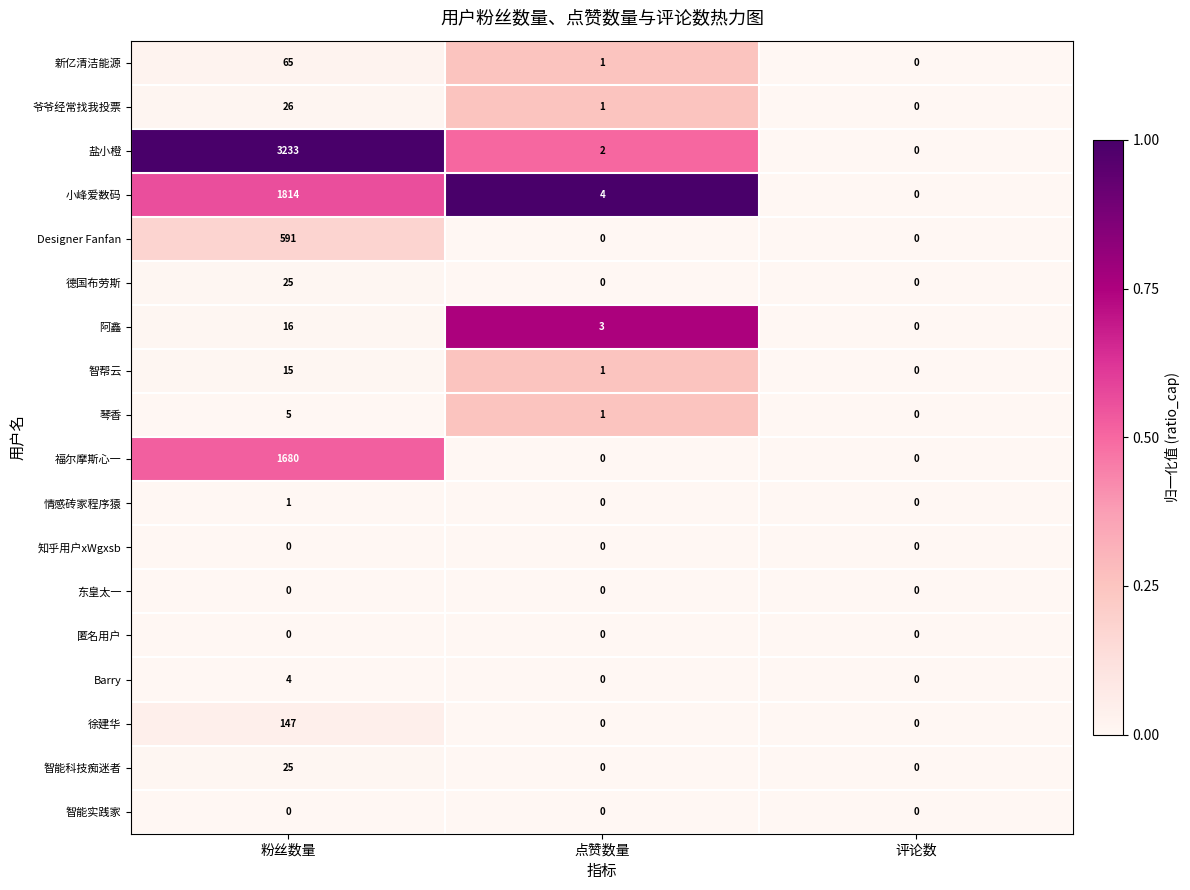

At which category does the chart reach its peak across all series?

粉丝数量